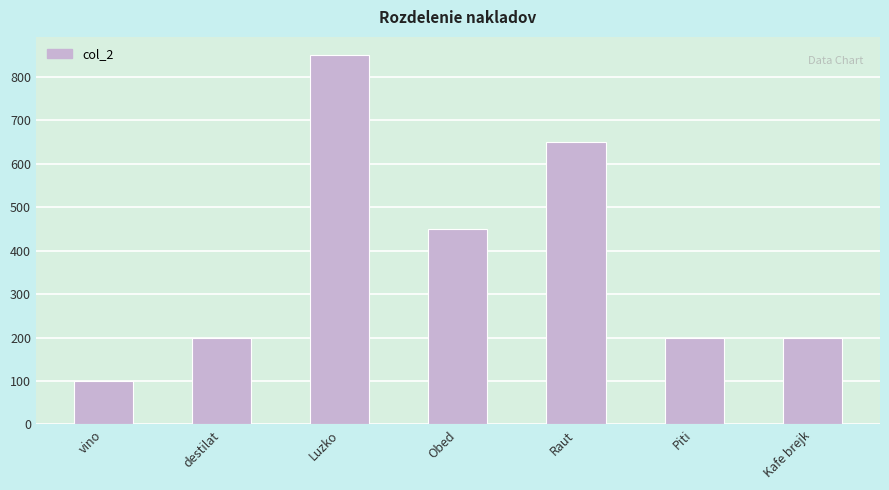

What is the label of the 2nd bar from the left?

destilat